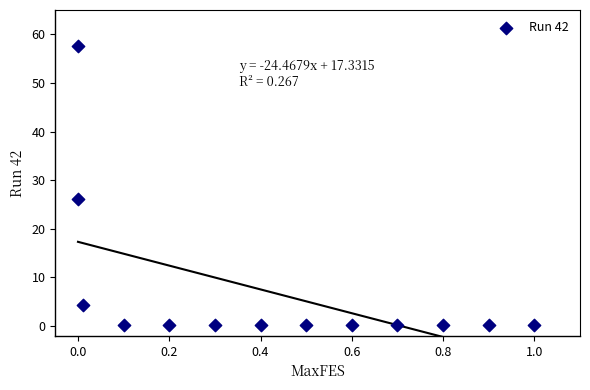

What is the range of Y values (max minus min)?

57.4